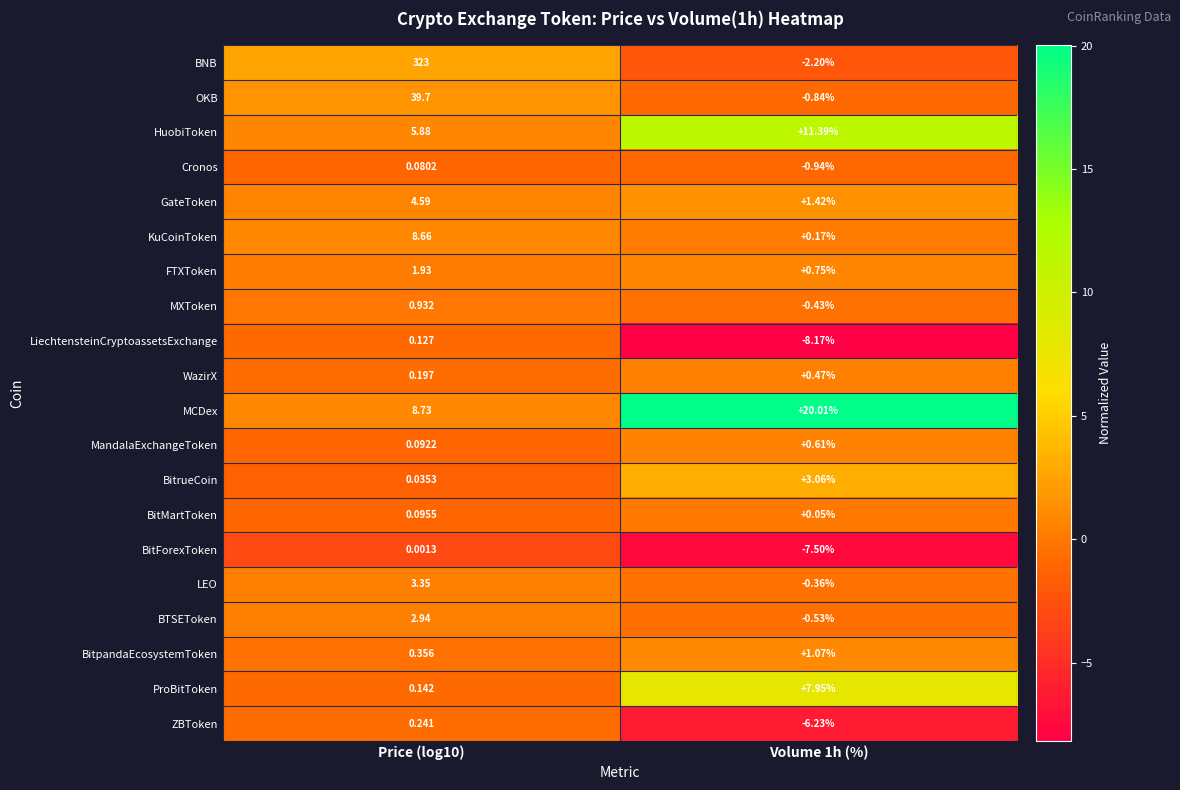

How many data points does each series have?

2